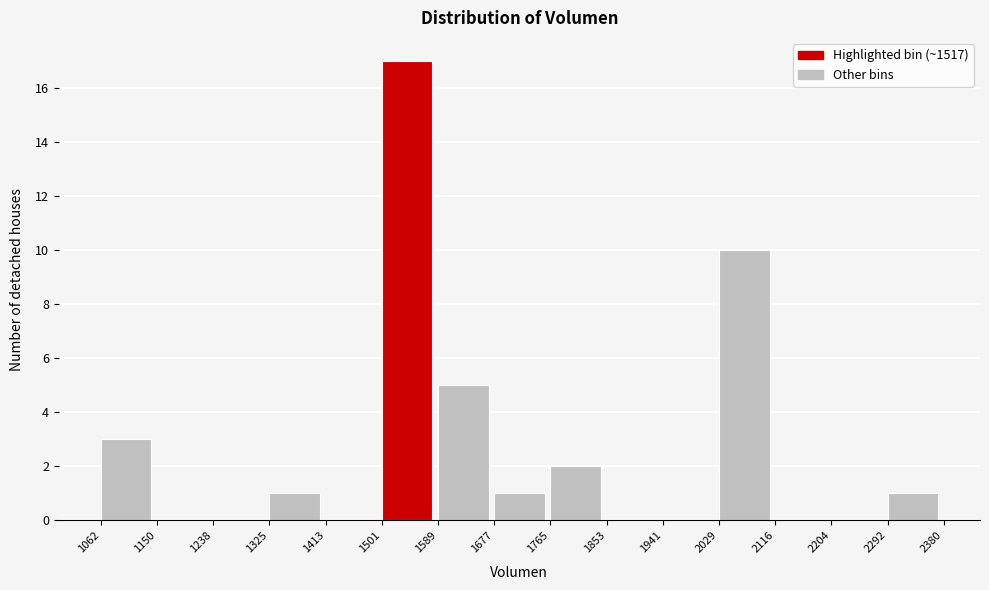

How tall is the bar that spans 1062 to 1150 on the x-axis? The values are not printed on the chart, so give them approximately, as read against the axis.

3